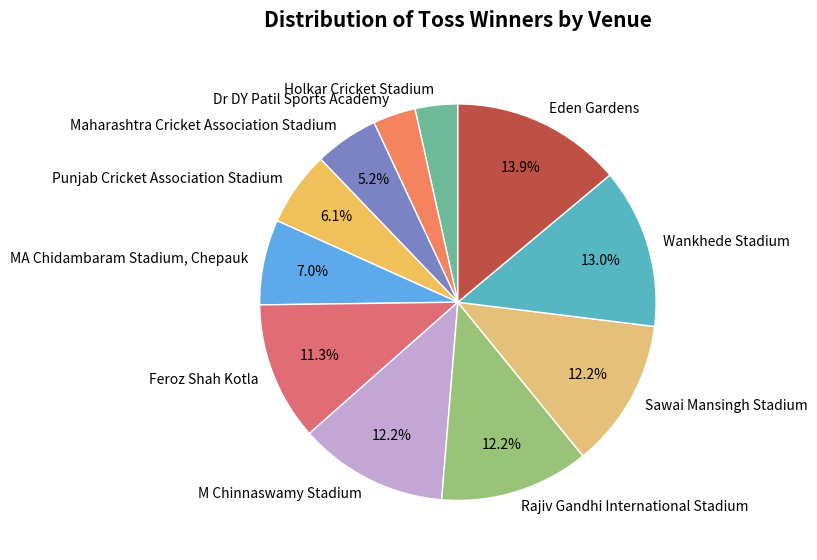

To the nearest percent, what is the combined percentage of MA Chidambaram Stadium, Chepauk and Sawai Mansingh Stadium?

19%